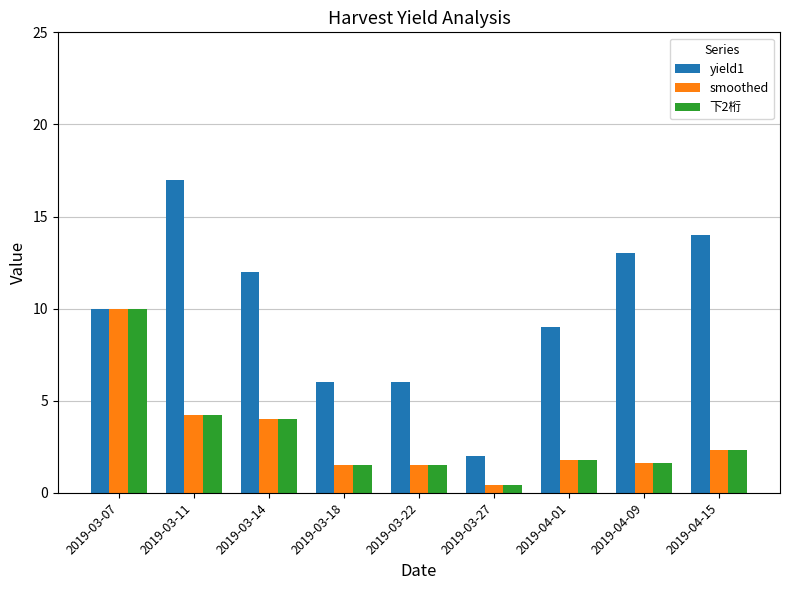

What is the minimum value for yield1?

2.0